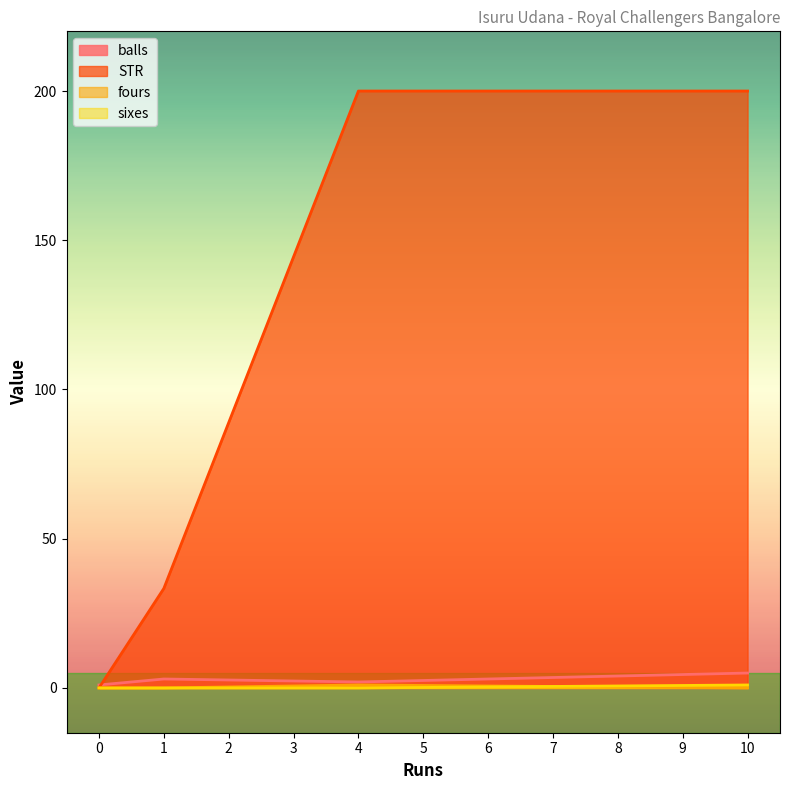

At 1, list the series in order from smallest to largest.

fours, sixes, balls, STR